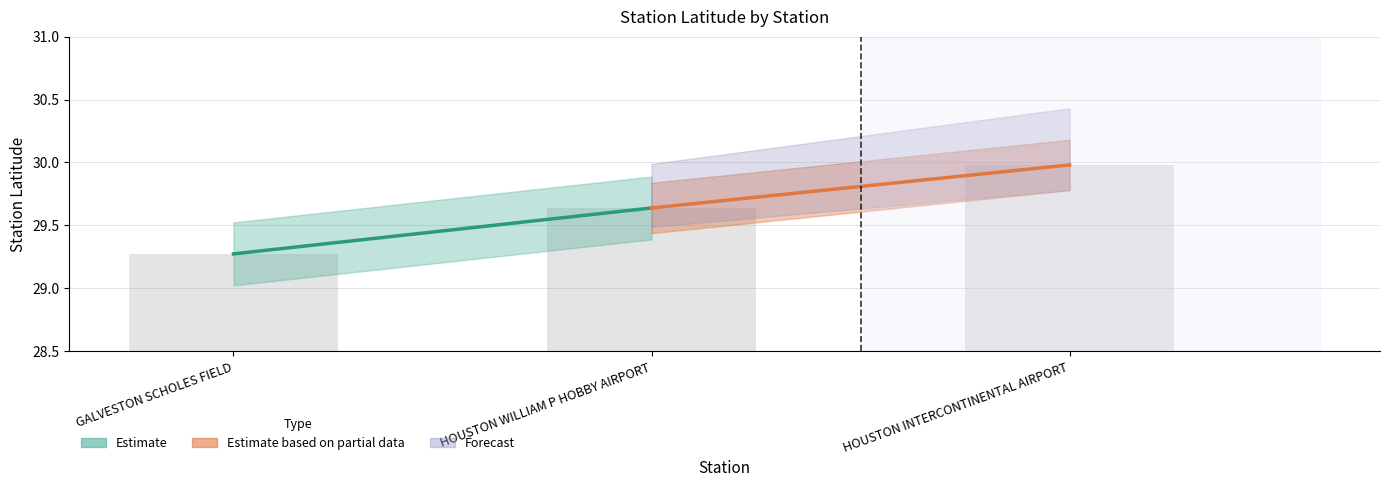

What is the greatest value displayed?

30.0